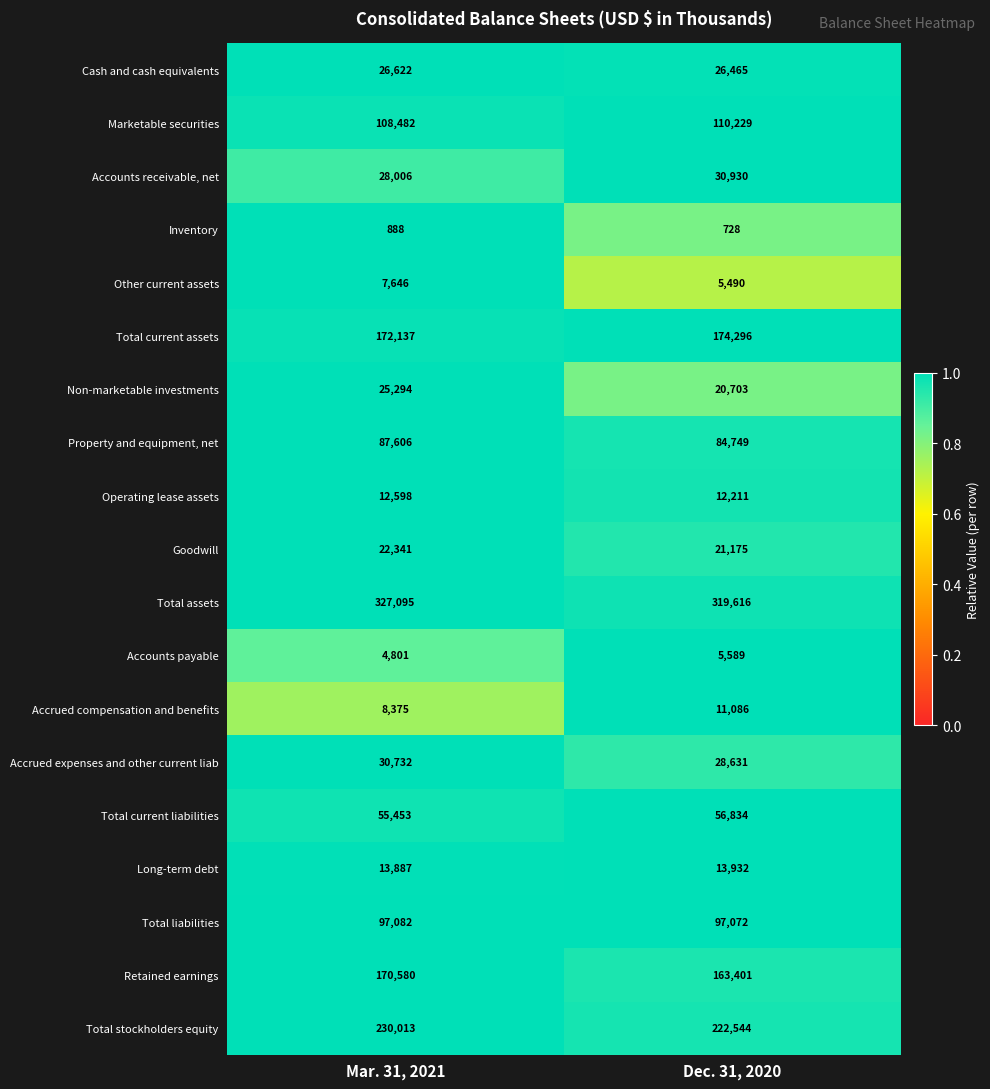

Read the Accounts receivable, net value at Mar. 31, 2021, to the nearest 50.

28000